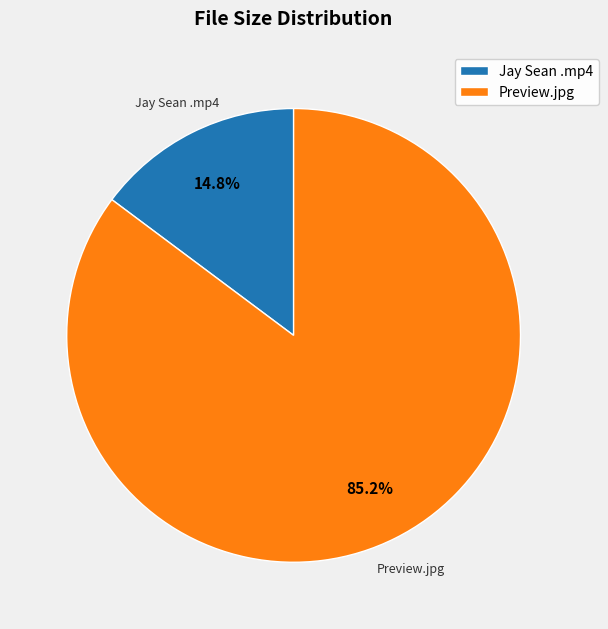

Is there a majority slice in this chart?

Yes